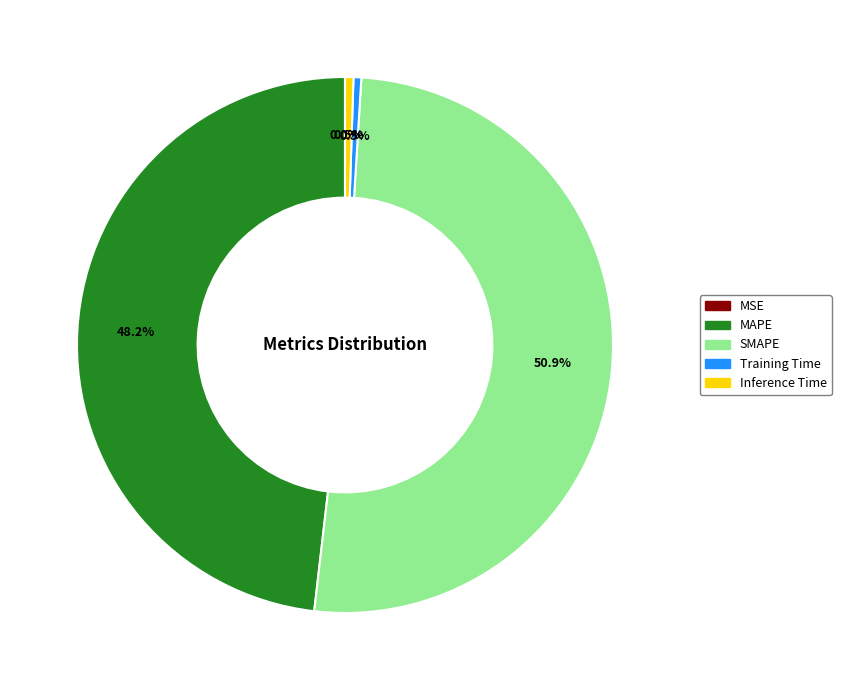

Is there a majority slice in this chart?

Yes